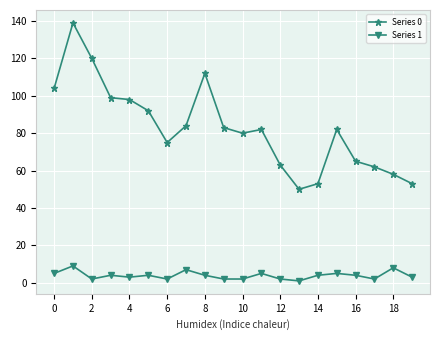

Which series has the largest range (max minus min)?

Series 0